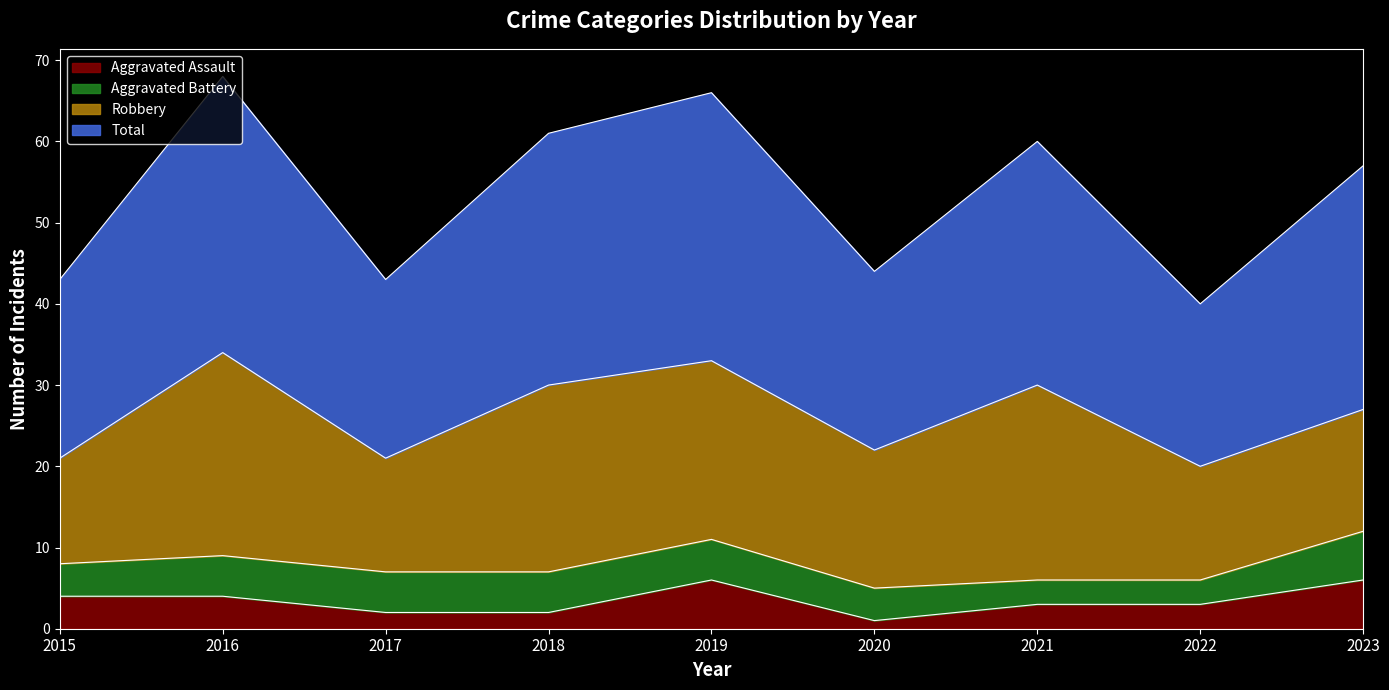

Is it true that Aggravated Assault equals 10 at 2023?

False